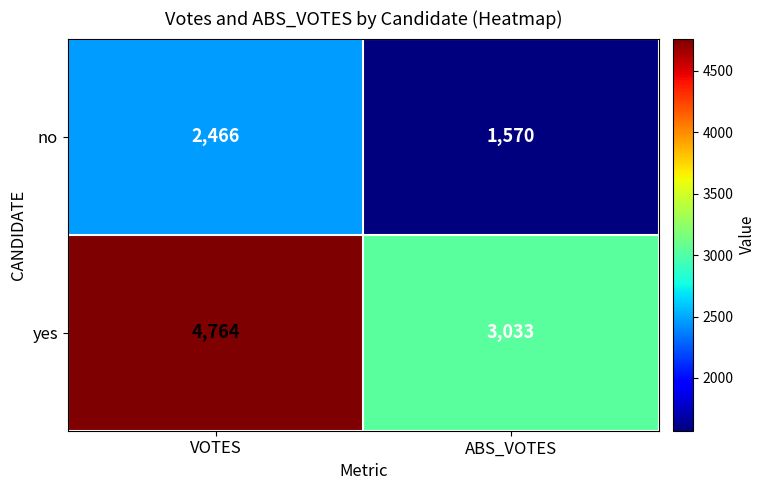

At VOTES, list the series in order from largest to smallest.

yes, no